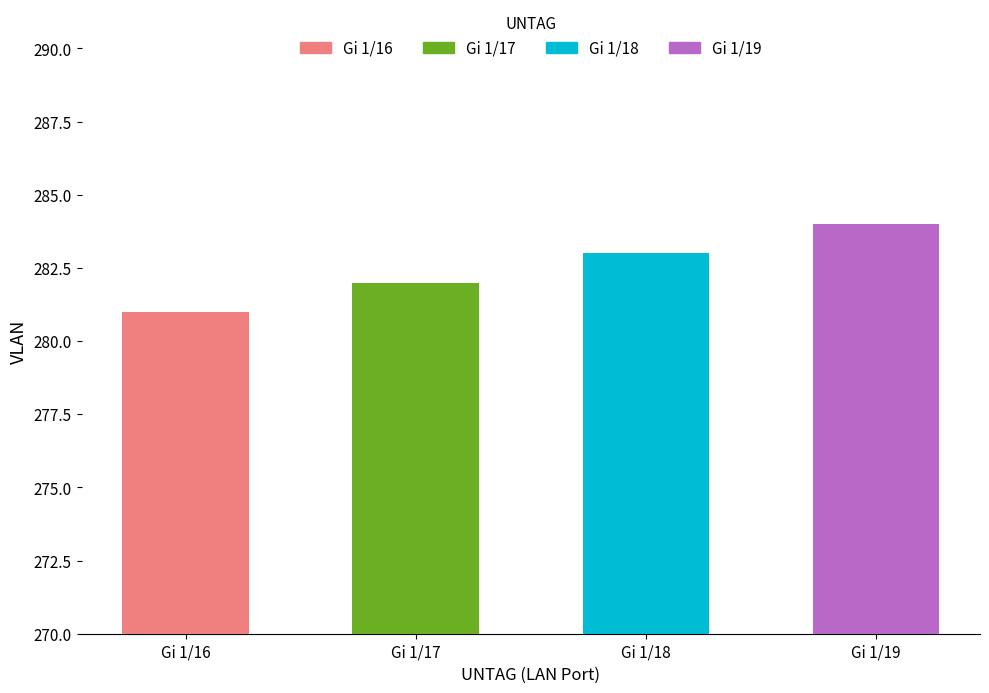

Are the bars grouped side by side (vs. stacked)?

No